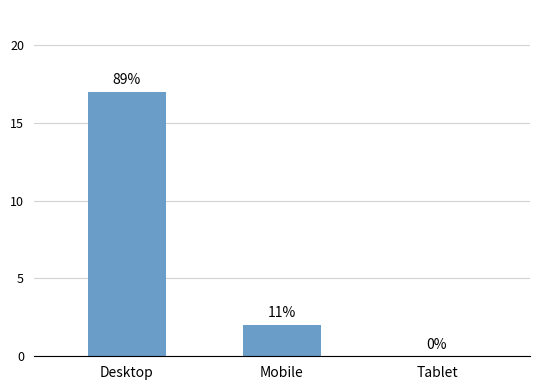

What position from the right is Mobile?

2